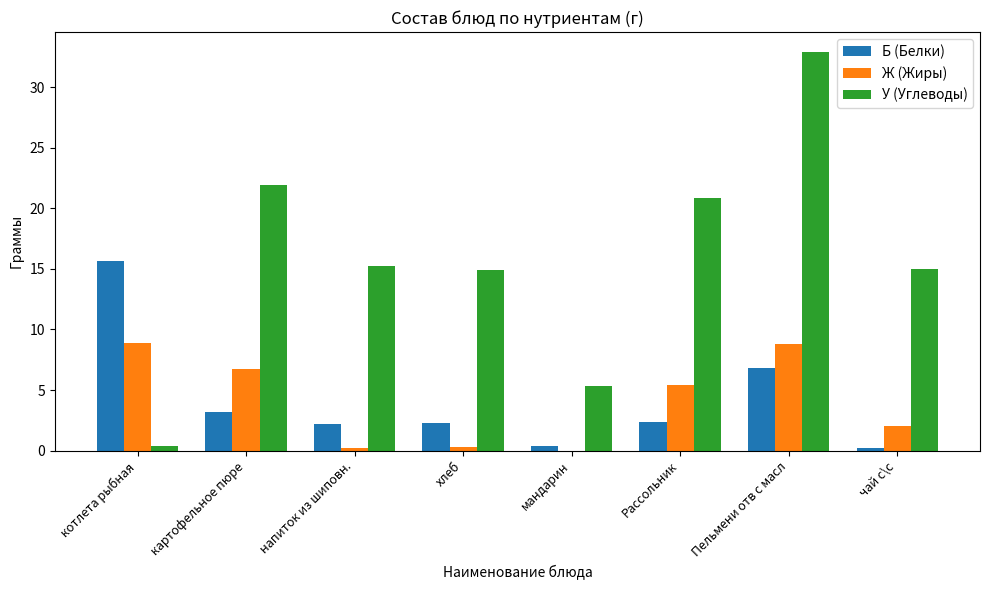

Which series has the largest total across all categories?

У (Углеводы)